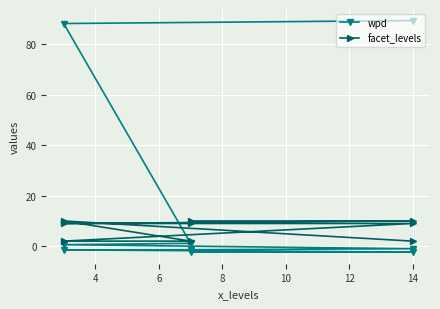

What is the sum of all facet_levels values?

63.0